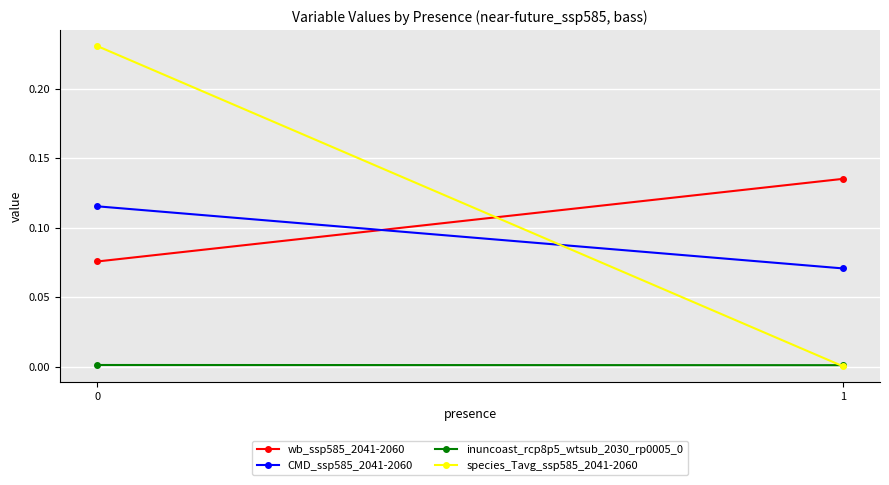

What value does the species_Tavg_ssp585_2041-2060 series have at 0?

0.2